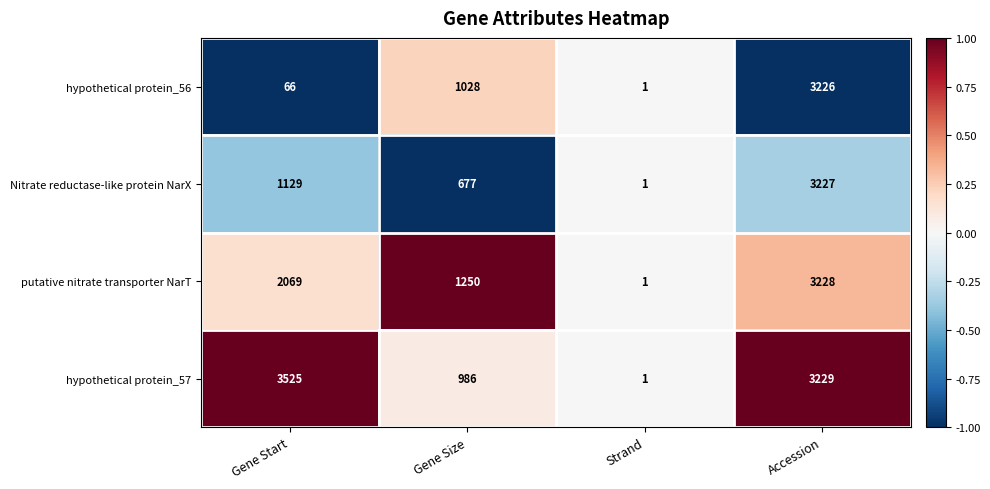

At which category does the chart reach its peak across all series?

Gene Start